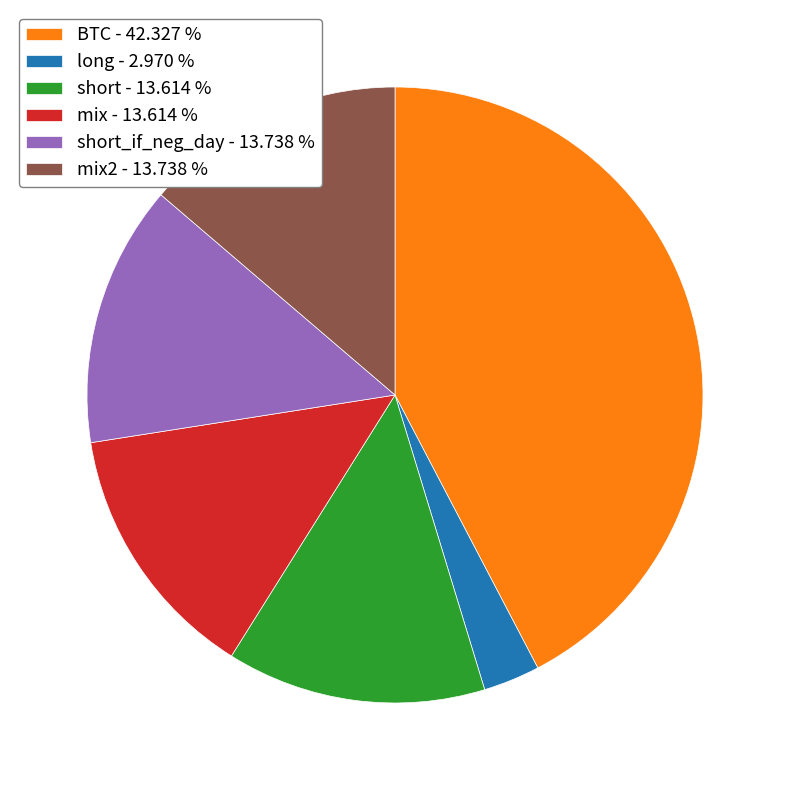

What is the ratio of the value at mix - 13.614 % to the value at short - 13.614 %?

1.0